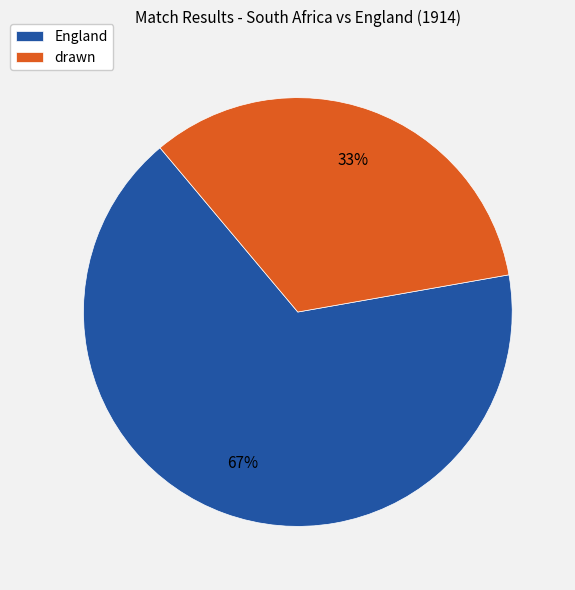

Which category has the biggest portion of the pie?

England